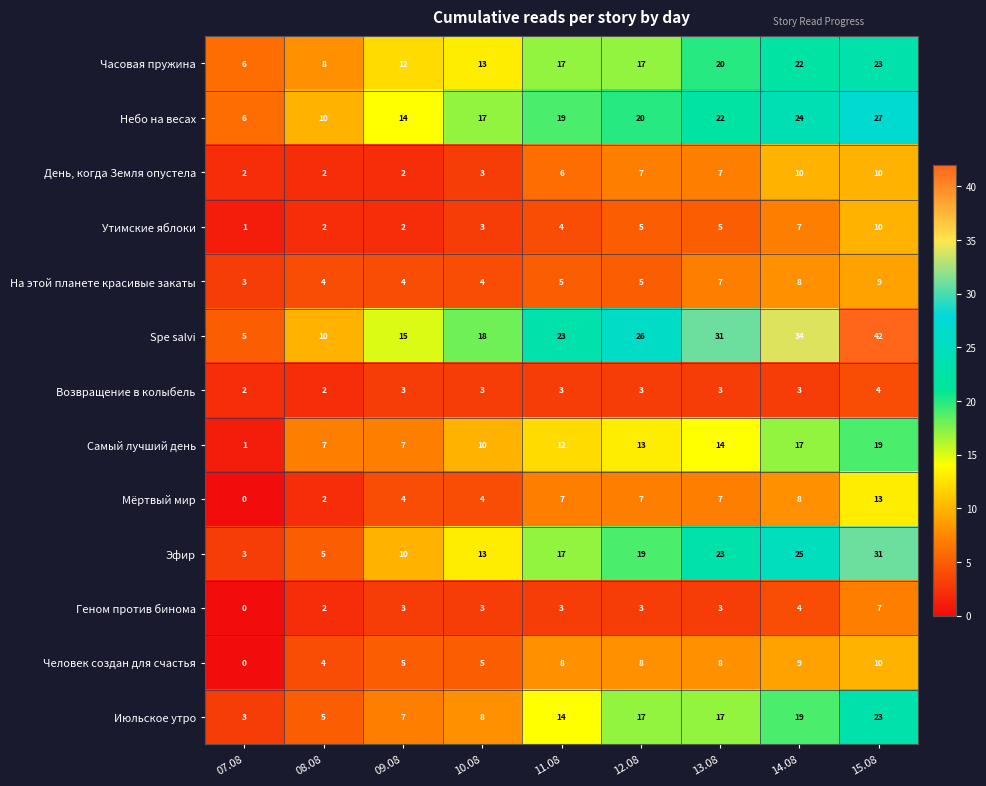

How many data points does each series have?

9